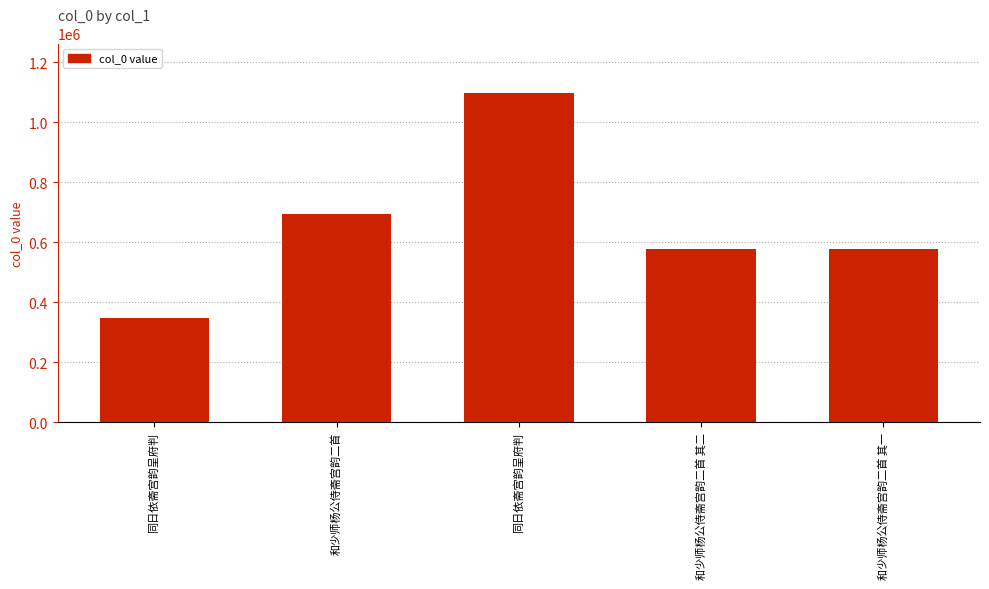

Does the chart contain any negative values?

No